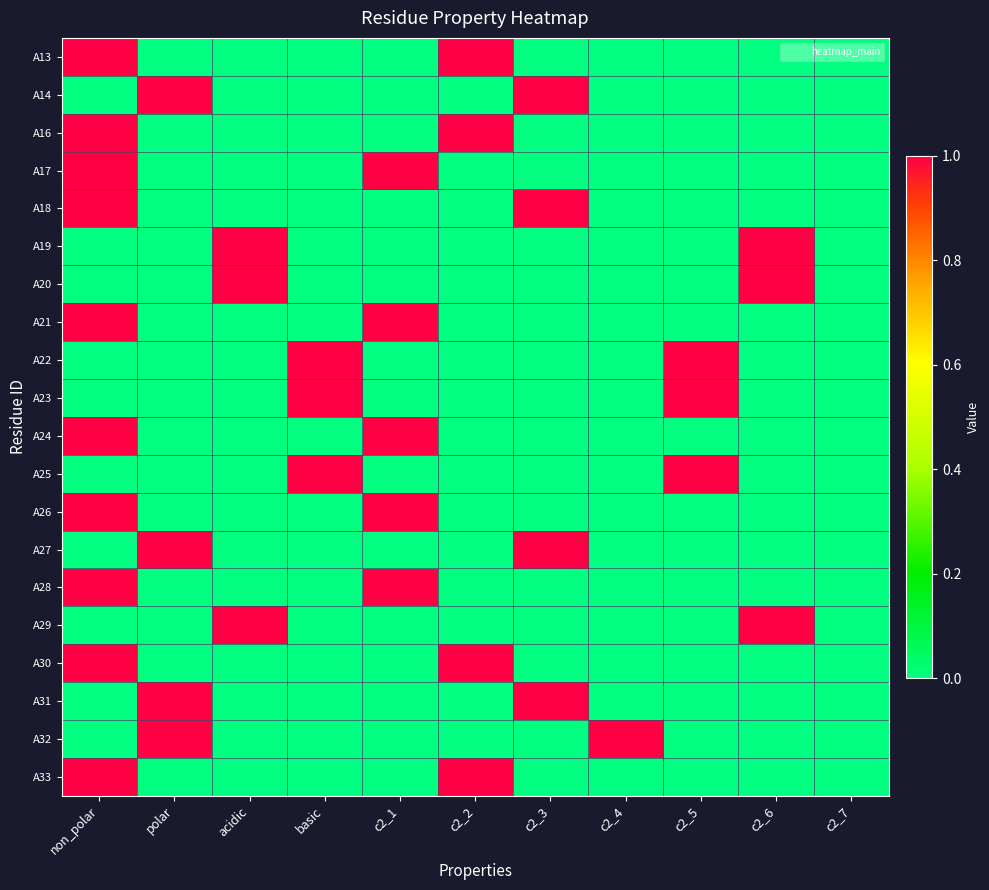

Reading left to right, extract all data points from this chart.

A13: non_polar=1	polar=0	acidic=0	basic=0	c2_1=0	c2_2=1	c2_3=0	c2_4=0	c2_5=0	c2_6=0	c2_7=0
A14: non_polar=0	polar=1	acidic=0	basic=0	c2_1=0	c2_2=0	c2_3=1	c2_4=0	c2_5=0	c2_6=0	c2_7=0
A16: non_polar=1	polar=0	acidic=0	basic=0	c2_1=0	c2_2=1	c2_3=0	c2_4=0	c2_5=0	c2_6=0	c2_7=0
A17: non_polar=1	polar=0	acidic=0	basic=0	c2_1=1	c2_2=0	c2_3=0	c2_4=0	c2_5=0	c2_6=0	c2_7=0
A18: non_polar=1	polar=0	acidic=0	basic=0	c2_1=0	c2_2=0	c2_3=1	c2_4=0	c2_5=0	c2_6=0	c2_7=0
A19: non_polar=0	polar=0	acidic=1	basic=0	c2_1=0	c2_2=0	c2_3=0	c2_4=0	c2_5=0	c2_6=1	c2_7=0
A20: non_polar=0	polar=0	acidic=1	basic=0	c2_1=0	c2_2=0	c2_3=0	c2_4=0	c2_5=0	c2_6=1	c2_7=0
A21: non_polar=1	polar=0	acidic=0	basic=0	c2_1=1	c2_2=0	c2_3=0	c2_4=0	c2_5=0	c2_6=0	c2_7=0
A22: non_polar=0	polar=0	acidic=0	basic=1	c2_1=0	c2_2=0	c2_3=0	c2_4=0	c2_5=1	c2_6=0	c2_7=0
A23: non_polar=0	polar=0	acidic=0	basic=1	c2_1=0	c2_2=0	c2_3=0	c2_4=0	c2_5=1	c2_6=0	c2_7=0
A24: non_polar=1	polar=0	acidic=0	basic=0	c2_1=1	c2_2=0	c2_3=0	c2_4=0	c2_5=0	c2_6=0	c2_7=0
A25: non_polar=0	polar=0	acidic=0	basic=1	c2_1=0	c2_2=0	c2_3=0	c2_4=0	c2_5=1	c2_6=0	c2_7=0
A26: non_polar=1	polar=0	acidic=0	basic=0	c2_1=1	c2_2=0	c2_3=0	c2_4=0	c2_5=0	c2_6=0	c2_7=0
A27: non_polar=0	polar=1	acidic=0	basic=0	c2_1=0	c2_2=0	c2_3=1	c2_4=0	c2_5=0	c2_6=0	c2_7=0
A28: non_polar=1	polar=0	acidic=0	basic=0	c2_1=1	c2_2=0	c2_3=0	c2_4=0	c2_5=0	c2_6=0	c2_7=0
A29: non_polar=0	polar=0	acidic=1	basic=0	c2_1=0	c2_2=0	c2_3=0	c2_4=0	c2_5=0	c2_6=1	c2_7=0
A30: non_polar=1	polar=0	acidic=0	basic=0	c2_1=0	c2_2=1	c2_3=0	c2_4=0	c2_5=0	c2_6=0	c2_7=0
A31: non_polar=0	polar=1	acidic=0	basic=0	c2_1=0	c2_2=0	c2_3=1	c2_4=0	c2_5=0	c2_6=0	c2_7=0
A32: non_polar=0	polar=1	acidic=0	basic=0	c2_1=0	c2_2=0	c2_3=0	c2_4=1	c2_5=0	c2_6=0	c2_7=0
A33: non_polar=1	polar=0	acidic=0	basic=0	c2_1=0	c2_2=1	c2_3=0	c2_4=0	c2_5=0	c2_6=0	c2_7=0